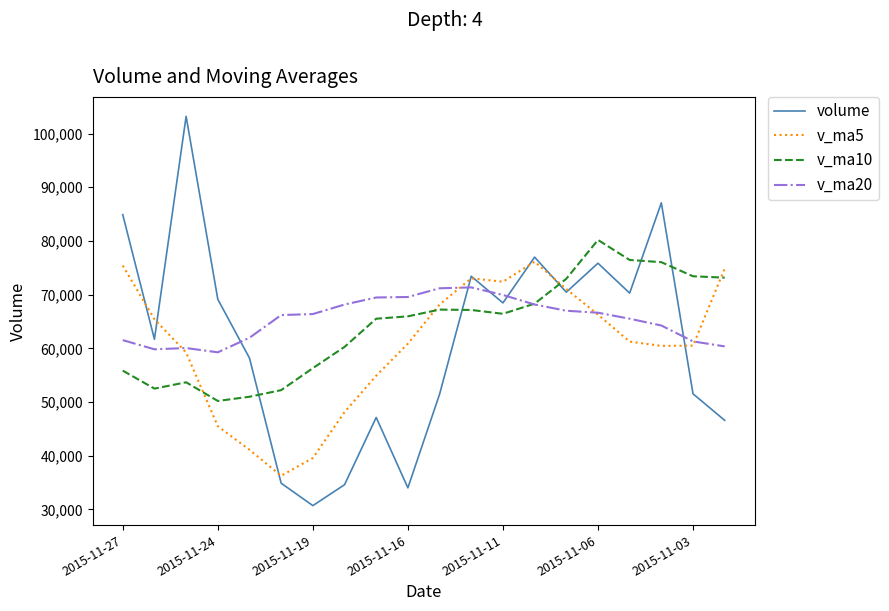

How many values in the v_ma5 series exceed 61243?

10